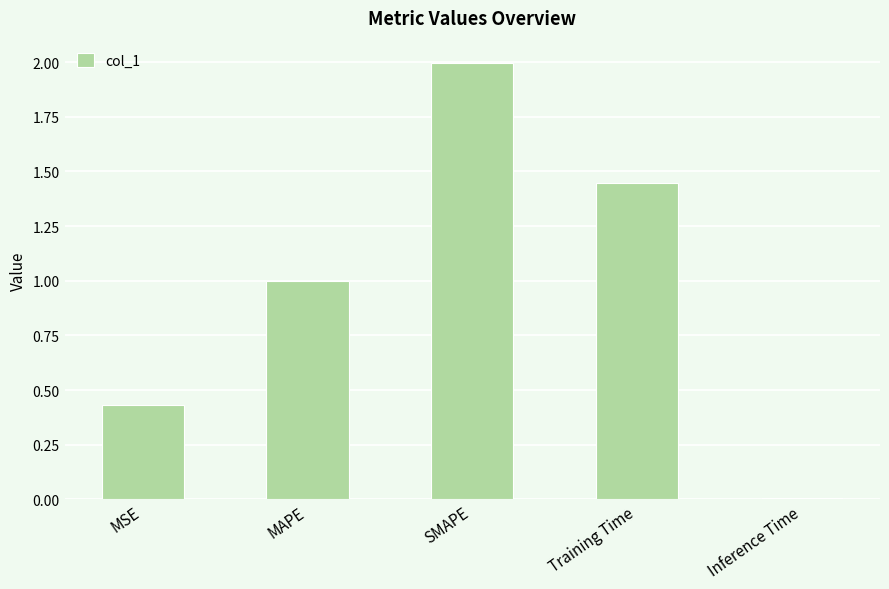

What is the difference between the values at MAPE and SMAPE?

1.0